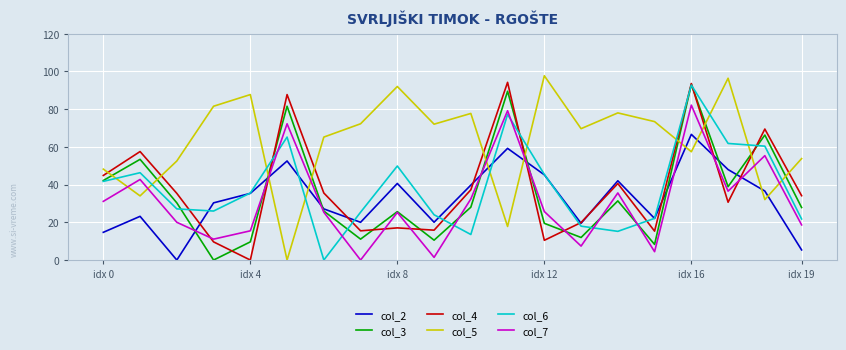

What is the maximum value shown in the chart?

97.7